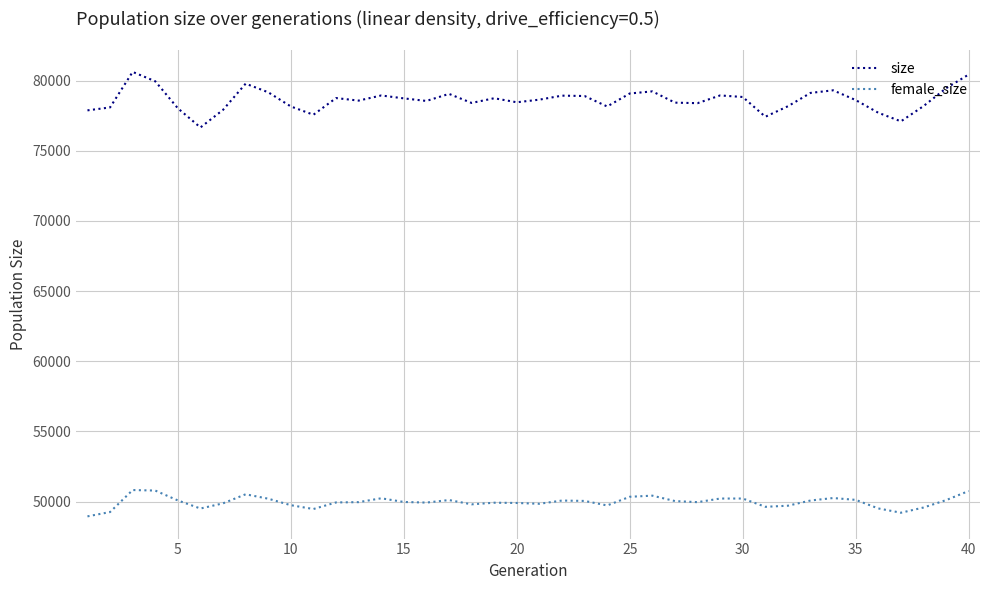

Which series has the largest total across all categories?

size